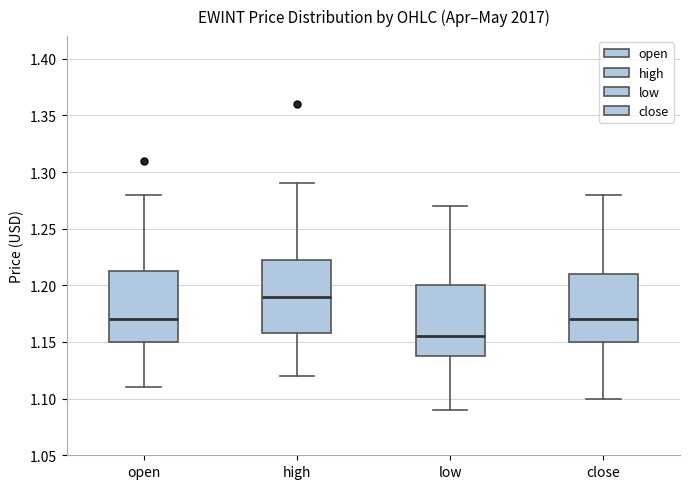

Reading left to right, read every box against the y-axis: the position of its median line, the range the box covers, and the ends of its whiskers. The values are not printed on the chart, so give them approximately, as read against the axis.

open: median 1.170, box 1.150 to 1.215, whiskers 1.110 to 1.280
high: median 1.190, box 1.160 to 1.225, whiskers 1.120 to 1.290
low: median 1.155, box 1.140 to 1.200, whiskers 1.090 to 1.270
close: median 1.170, box 1.150 to 1.210, whiskers 1.100 to 1.280